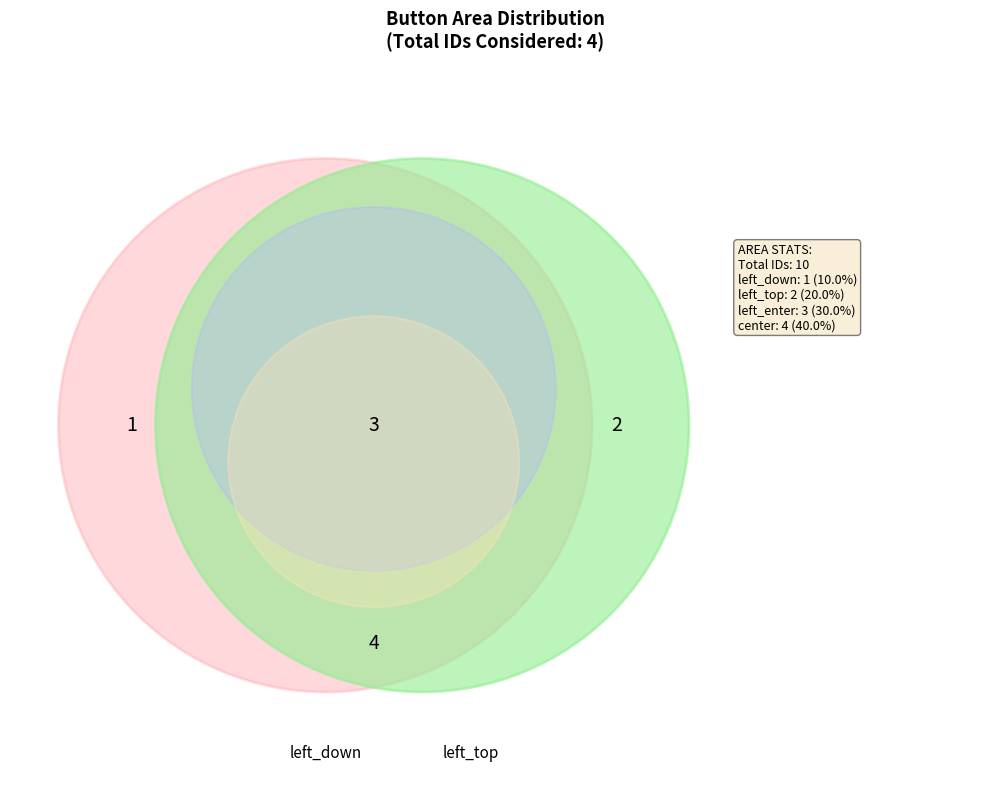

Which category has the smallest portion of the pie?

left_down